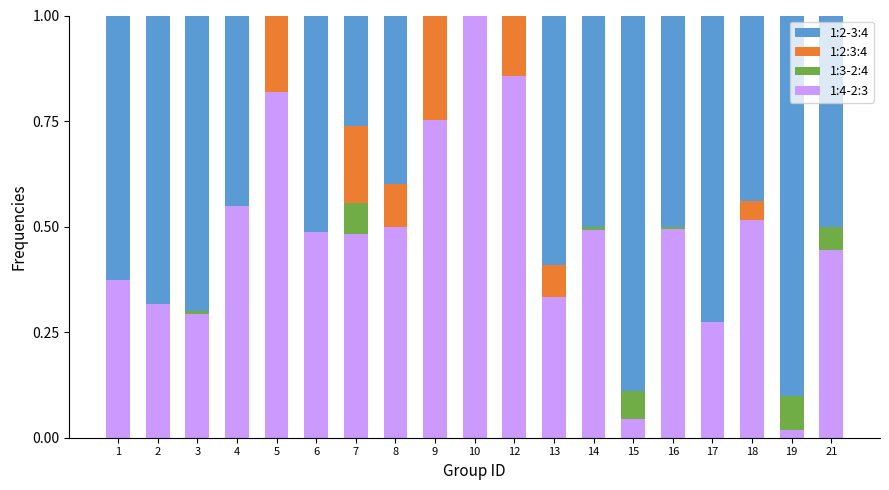

How many values in 1:2:3:4 are above zero?

8